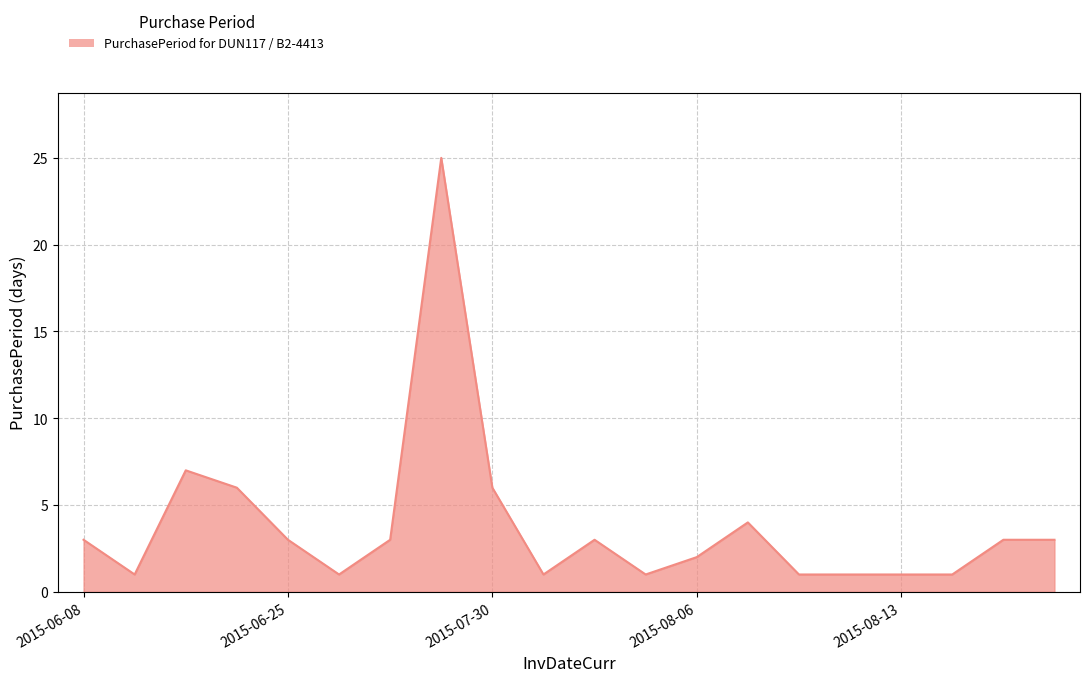

What is the difference between the maximum and minimum values?

24